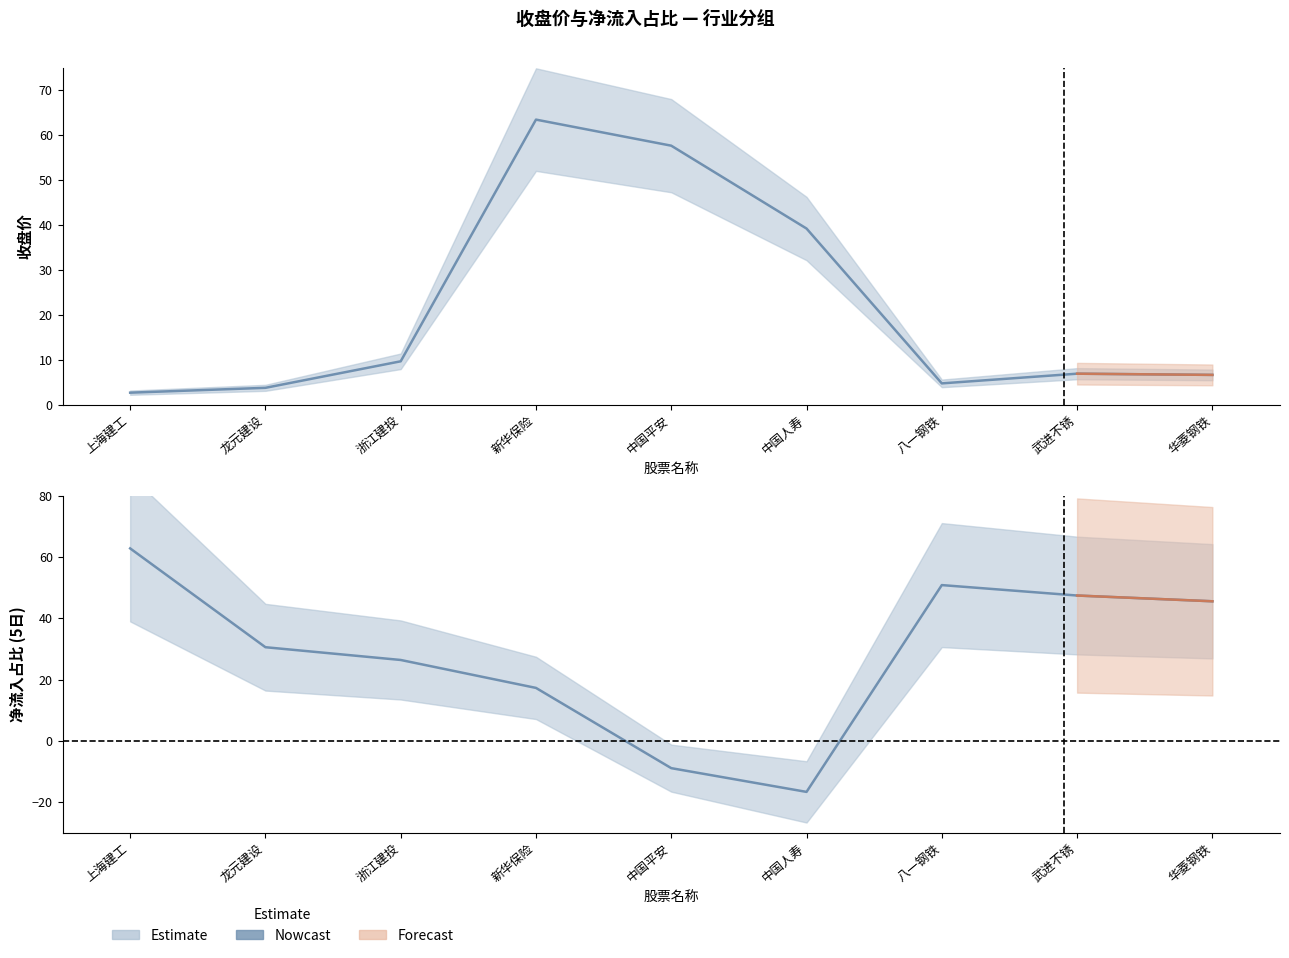

Count the number of data series in this chart.

2